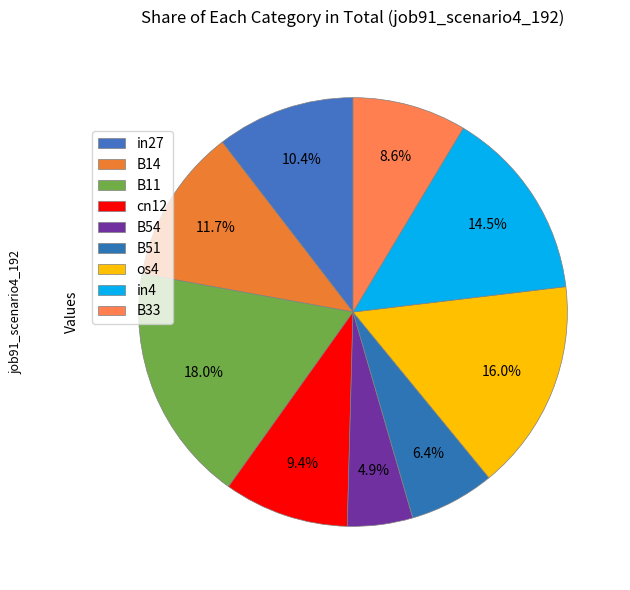

What is the smallest slice in the pie chart?

B54